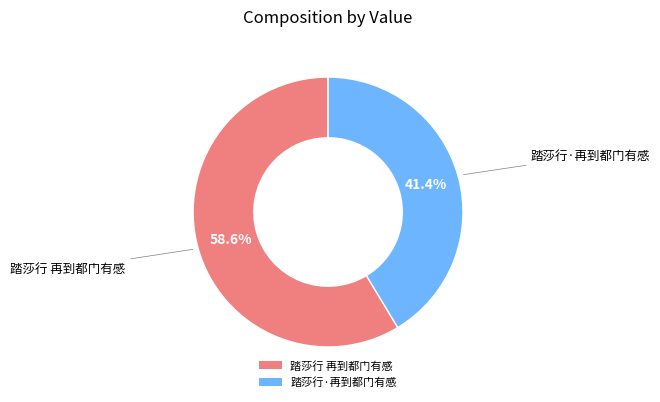

To the nearest percent, what portion does 踏莎行·再到都门有感 represent?

41%